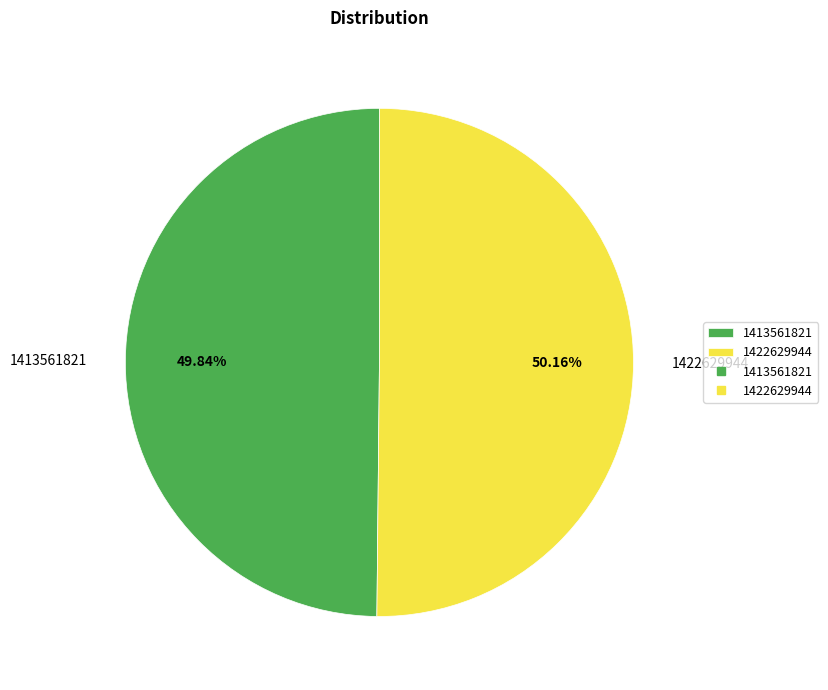

The 1413561821 slice represents 50% of the pie. True or false?

True